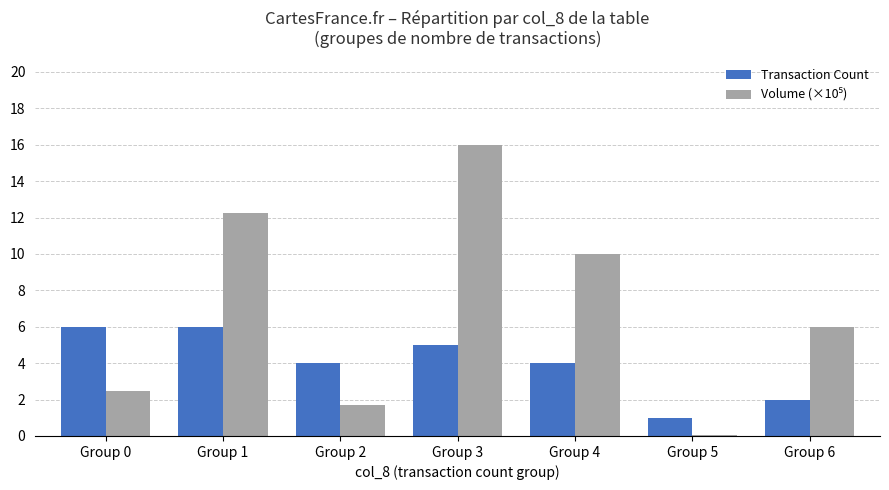

What is the greatest value displayed?

16.0